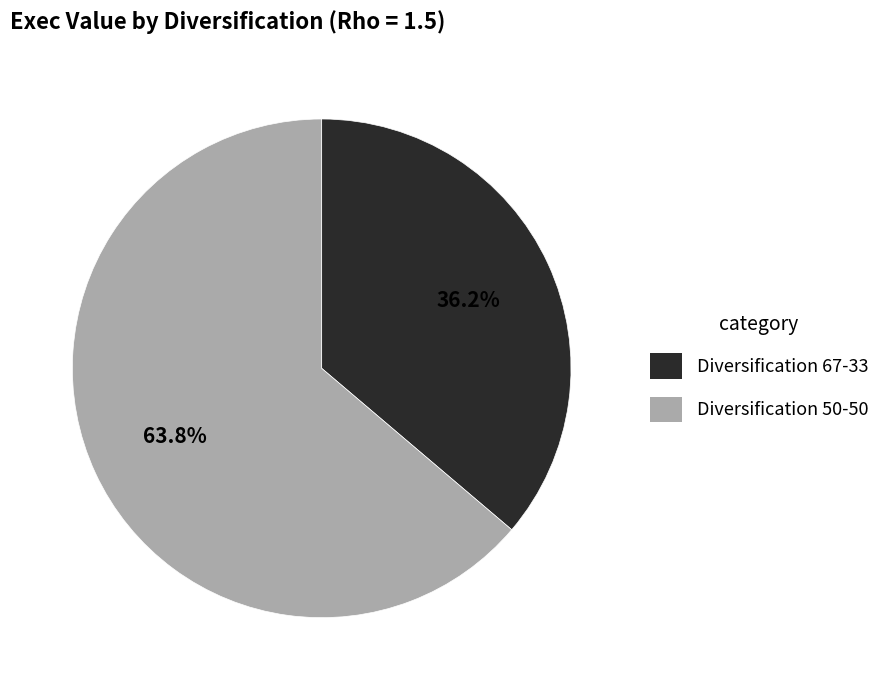

Which slice is the largest?

Diversification 50-50